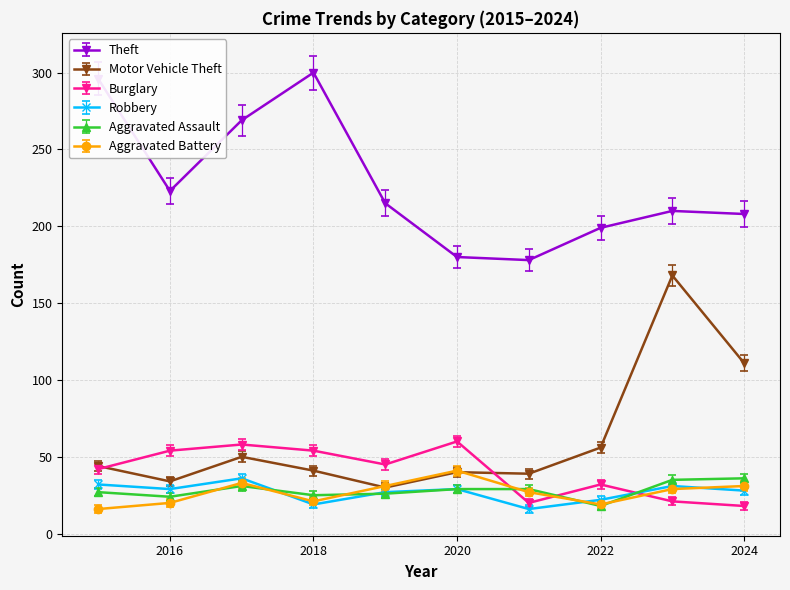

What is the minimum value shown in the chart?

16